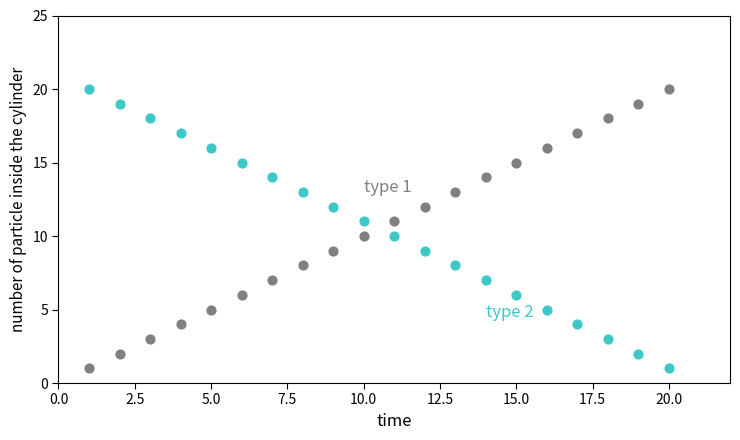

Across all data points, what is the range of X values (max minus min)?

19